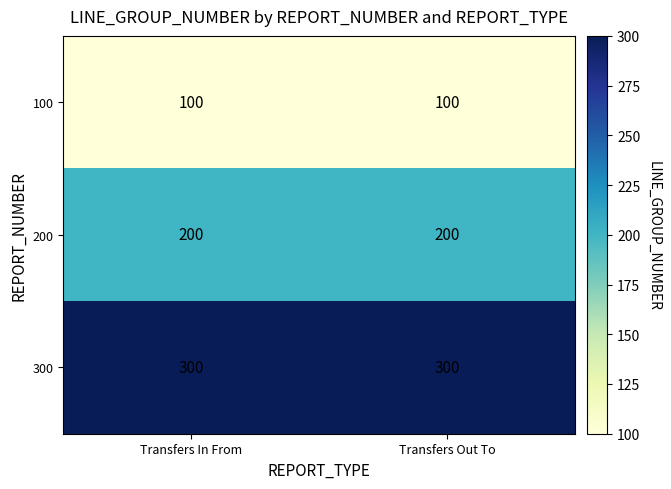

What is the maximum value shown in the chart?

300